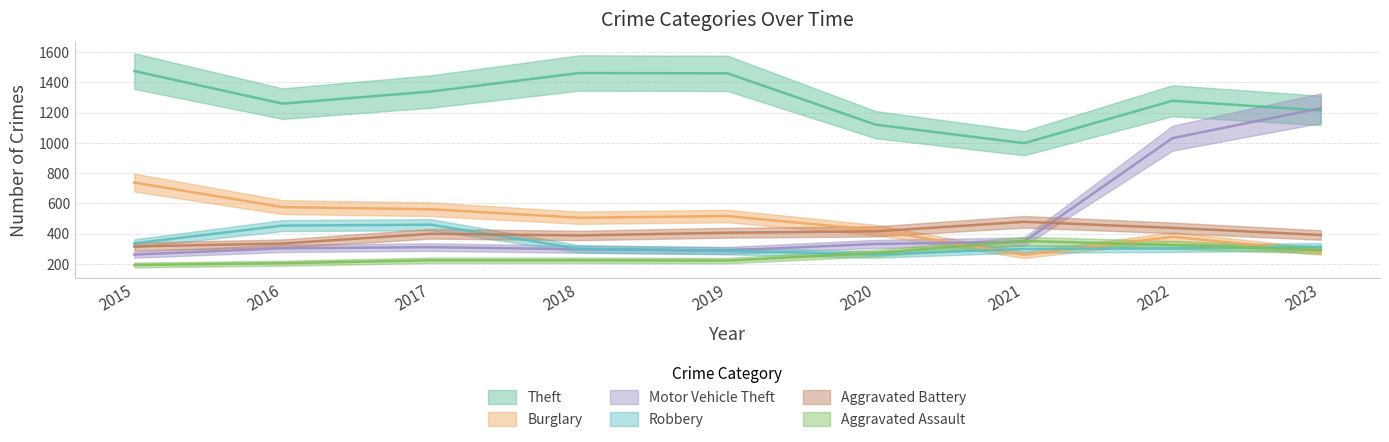

Where do Motor Vehicle Theft and Burglary first cross each other?

2020 and 2021